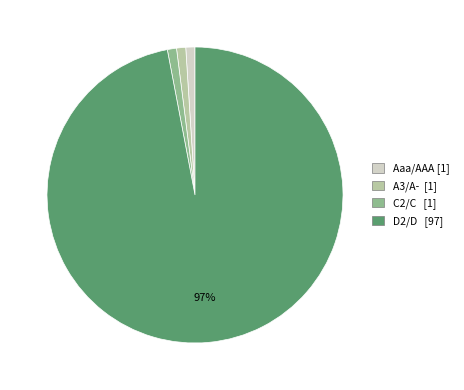

Which slice is the largest?

D2/D